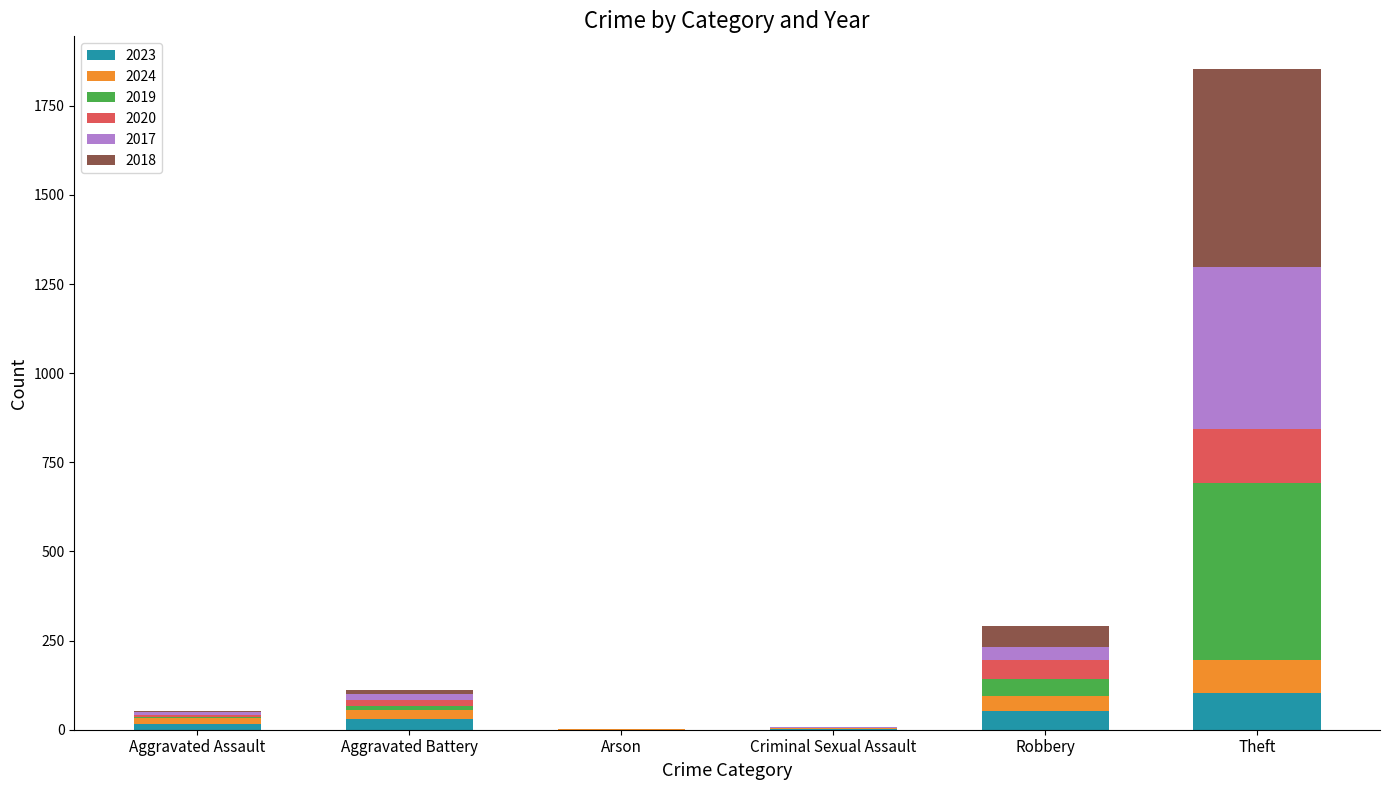

Read the 2023 value at Robbery, to the nearest 5.

50